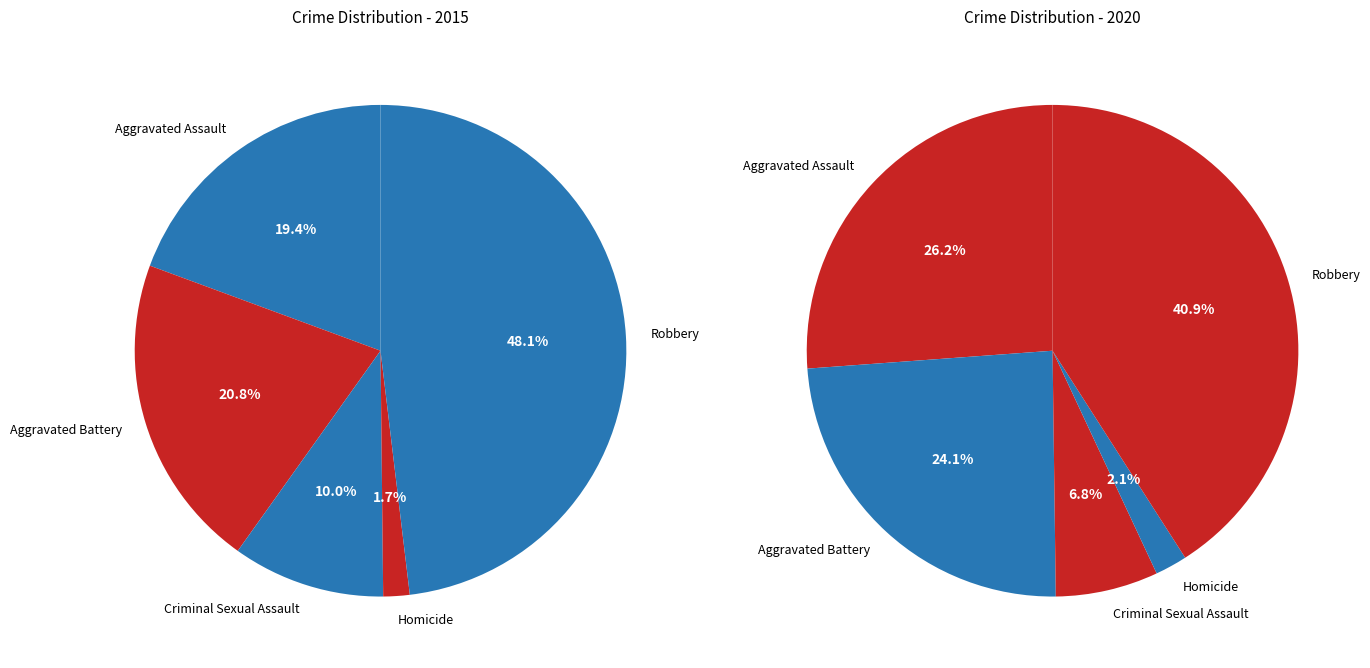

To the nearest percent, what percentage of the pie is Aggravated Battery?

21%